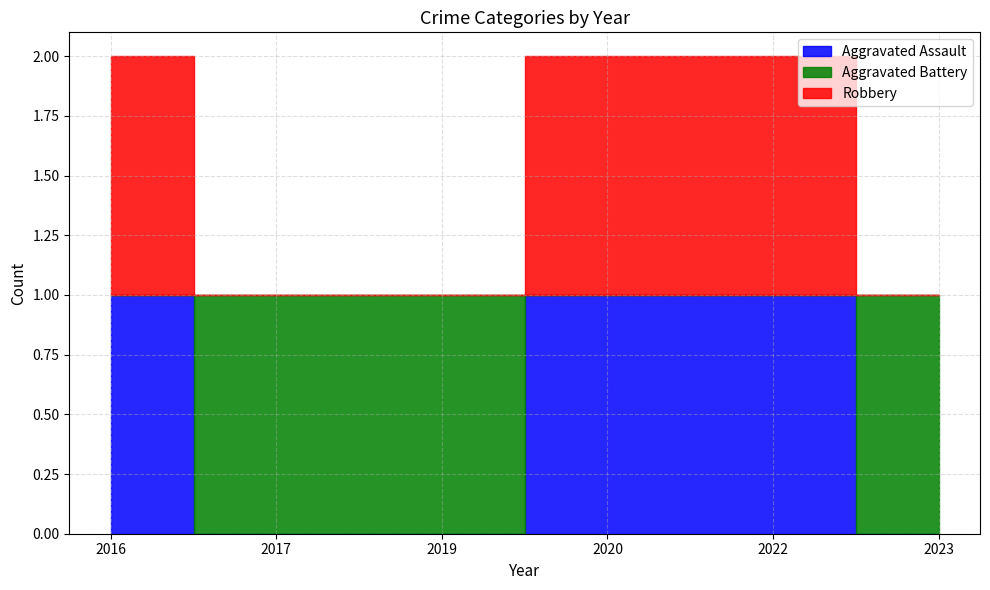

Which series has the largest range (max minus min)?

Aggravated Assault